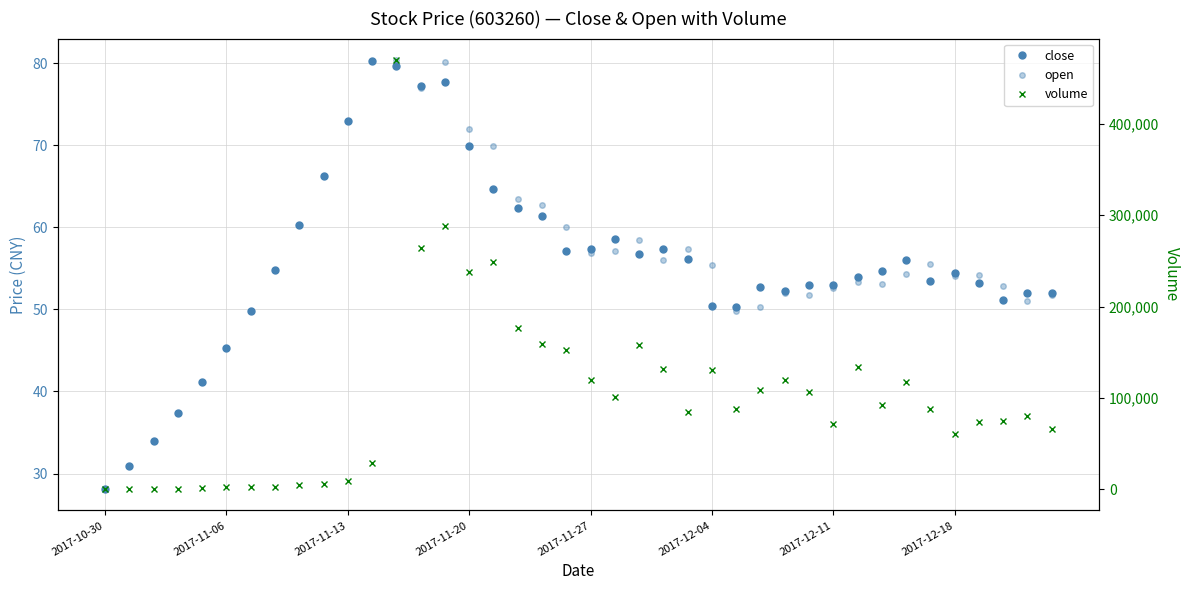

Reading left to right, extract all data points from this chart.

close: 28.1	30.9	34.0	37.4	41.1	45.3	49.8	54.8	60.3	66.3	72.9	80.2	79.6	77.2	77.7	69.9	64.7	62.3	61.3	57.2	57.4	58.5	56.7	57.3	56.1	50.5	50.2	52.7	52.2	53.0	53.0	54.0	54.6	56.0	53.5	54.4	53.3	51.1	52.0	52.0
open: 28.1	30.9	34.0	37.4	41.1	45.3	49.8	54.8	60.3	66.3	72.9	80.2	80.4	77.0	80.1	72.0	69.9	63.4	62.7	60.0	56.9	57.1	58.4	56.0	57.4	55.4	49.9	50.4	52.0	51.7	52.6	53.4	53.1	54.3	55.5	54.1	54.2	52.8	51.0	51.8
volume: 214.0	143.0	94.0	233.0	1214.0	1869.0	2348.0	1880.0	4791.0	5079.0	9076.0	29057.0	469978.0	264119.0	287787.0	237699.0	248737.0	176560.0	159432.0	152295.0	119114.0	100493.0	157483.0	131867.0	84862.0	130075.0	87564.0	108437.0	119228.0	106826.0	71131.0	133545.0	91890.0	117004.0	88161.0	60085.0	73531.0	75024.0	80536.0	65731.0